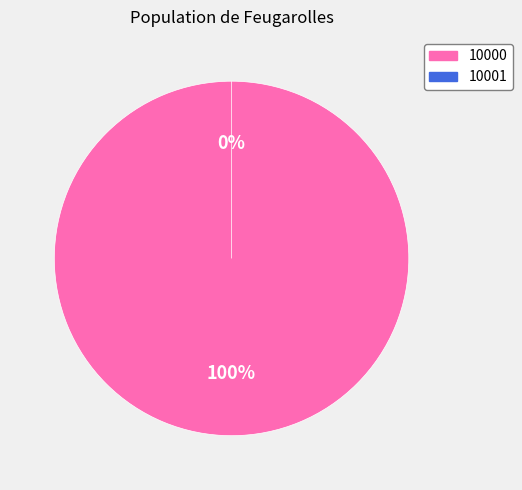

Does 10000 represent more than half of the total?

Yes